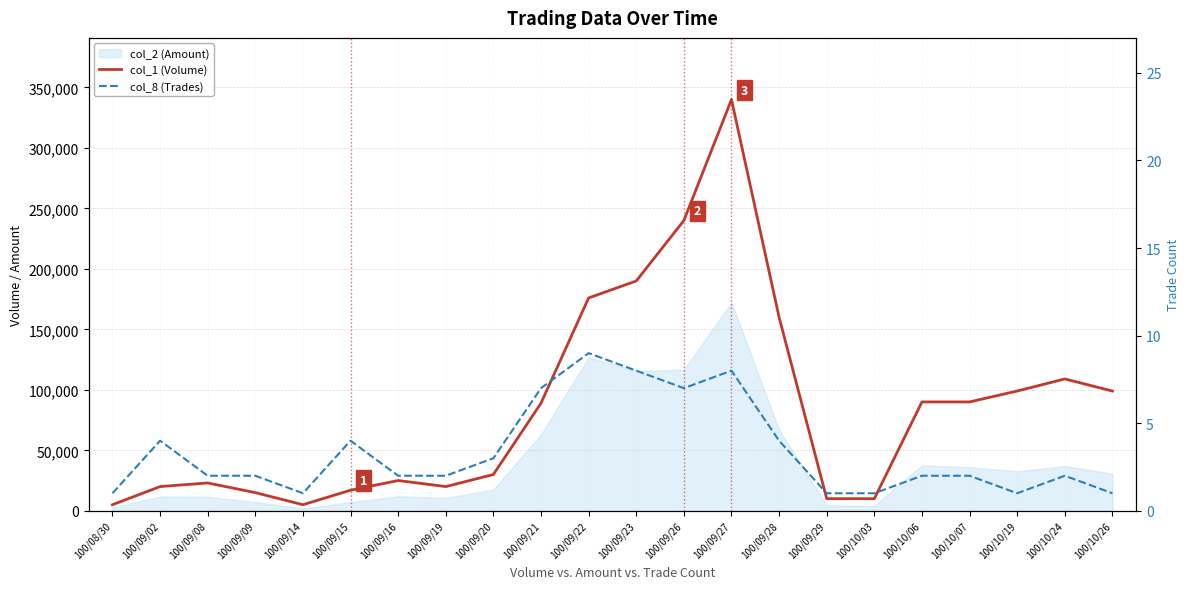

List the series in order of their overall mean, highest first.

col_1 (Volume), col_8 (Trades)